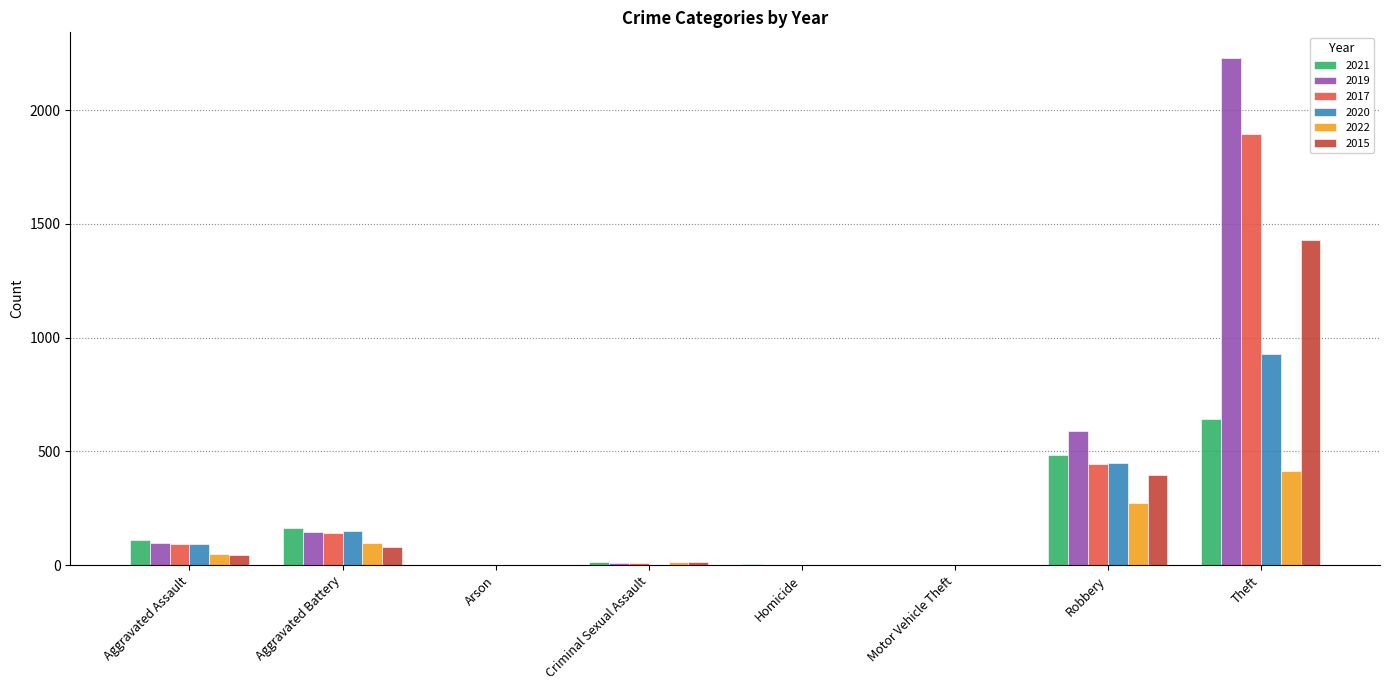

Is it true that 2019 equals 148 at Aggravated Battery?

True